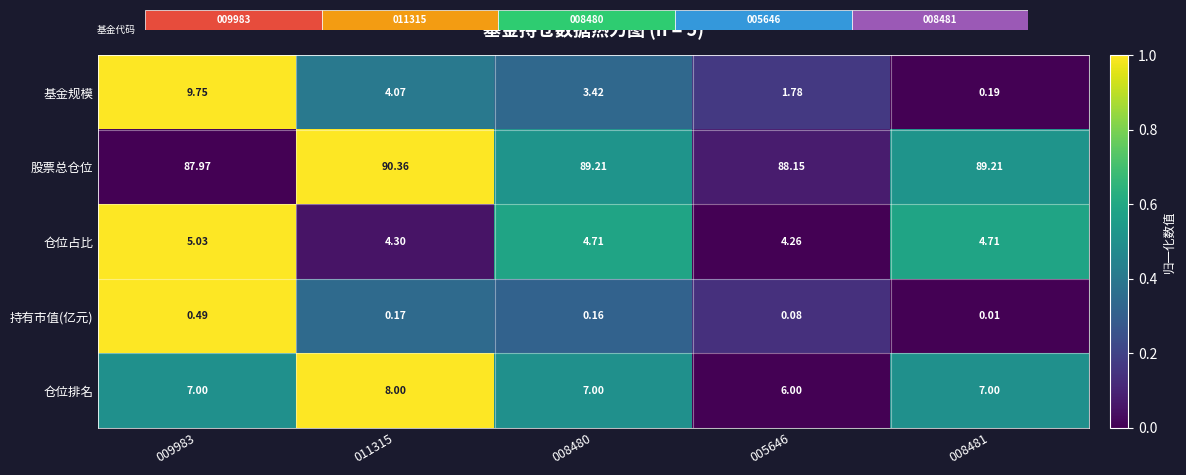

Is the value of 基金规模 at 008481 greater than the value of 股票总仓位 at 008481?

No